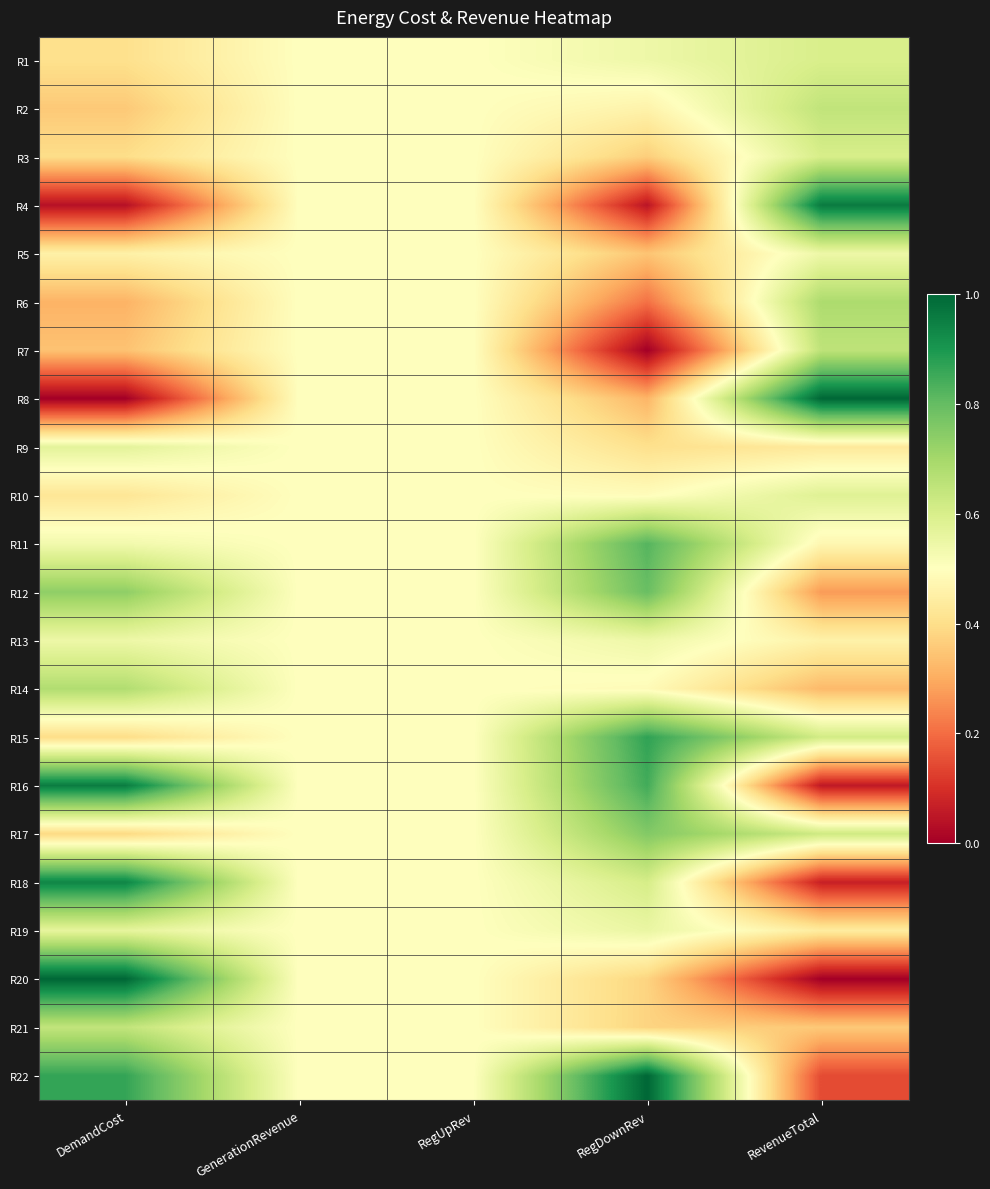

Reading left to right, what are all the values shown in this chart?

R1: DemandCost=0.4	GenerationRevenue=0.5	RegUpRev=0.5	RegDownRev=0.5	RevenueTotal=0.6
R2: DemandCost=0.4	GenerationRevenue=0.5	RegUpRev=0.5	RegDownRev=0.5	RevenueTotal=0.6
R3: DemandCost=0.4	GenerationRevenue=0.5	RegUpRev=0.5	RegDownRev=0.4	RevenueTotal=0.6
R4: DemandCost=0.0	GenerationRevenue=0.5	RegUpRev=0.5	RegDownRev=0.0	RevenueTotal=1.0
R5: DemandCost=0.5	GenerationRevenue=0.5	RegUpRev=0.5	RegDownRev=0.3	RevenueTotal=0.5
R6: DemandCost=0.3	GenerationRevenue=0.5	RegUpRev=0.5	RegDownRev=0.2	RevenueTotal=0.7
R7: DemandCost=0.3	GenerationRevenue=0.5	RegUpRev=0.5	RegDownRev=0.0	RevenueTotal=0.7
R8: DemandCost=0.0	GenerationRevenue=0.5	RegUpRev=0.5	RegDownRev=0.3	RevenueTotal=1.0
R9: DemandCost=0.6	GenerationRevenue=0.5	RegUpRev=0.5	RegDownRev=0.4	RevenueTotal=0.4
R10: DemandCost=0.4	GenerationRevenue=0.5	RegUpRev=0.5	RegDownRev=0.5	RevenueTotal=0.6
R11: DemandCost=0.5	GenerationRevenue=0.5	RegUpRev=0.5	RegDownRev=0.8	RevenueTotal=0.5
R12: DemandCost=0.7	GenerationRevenue=0.5	RegUpRev=0.5	RegDownRev=0.8	RevenueTotal=0.3
R13: DemandCost=0.5	GenerationRevenue=0.5	RegUpRev=0.5	RegDownRev=0.5	RevenueTotal=0.5
R14: DemandCost=0.7	GenerationRevenue=0.5	RegUpRev=0.5	RegDownRev=0.5	RevenueTotal=0.3
R15: DemandCost=0.4	GenerationRevenue=0.5	RegUpRev=0.5	RegDownRev=0.9	RevenueTotal=0.6
R16: DemandCost=1.0	GenerationRevenue=0.5	RegUpRev=0.5	RegDownRev=0.8	RevenueTotal=0.1
R17: DemandCost=0.4	GenerationRevenue=0.5	RegUpRev=0.5	RegDownRev=0.8	RevenueTotal=0.6
R18: DemandCost=0.9	GenerationRevenue=0.5	RegUpRev=0.5	RegDownRev=0.6	RevenueTotal=0.1
R19: DemandCost=0.6	GenerationRevenue=0.5	RegUpRev=0.5	RegDownRev=0.6	RevenueTotal=0.4
R20: DemandCost=1.0	GenerationRevenue=0.5	RegUpRev=0.5	RegDownRev=0.4	RevenueTotal=0.0
R21: DemandCost=0.6	GenerationRevenue=0.5	RegUpRev=0.5	RegDownRev=0.4	RevenueTotal=0.4
R22: DemandCost=0.9	GenerationRevenue=0.5	RegUpRev=0.5	RegDownRev=1.0	RevenueTotal=0.1